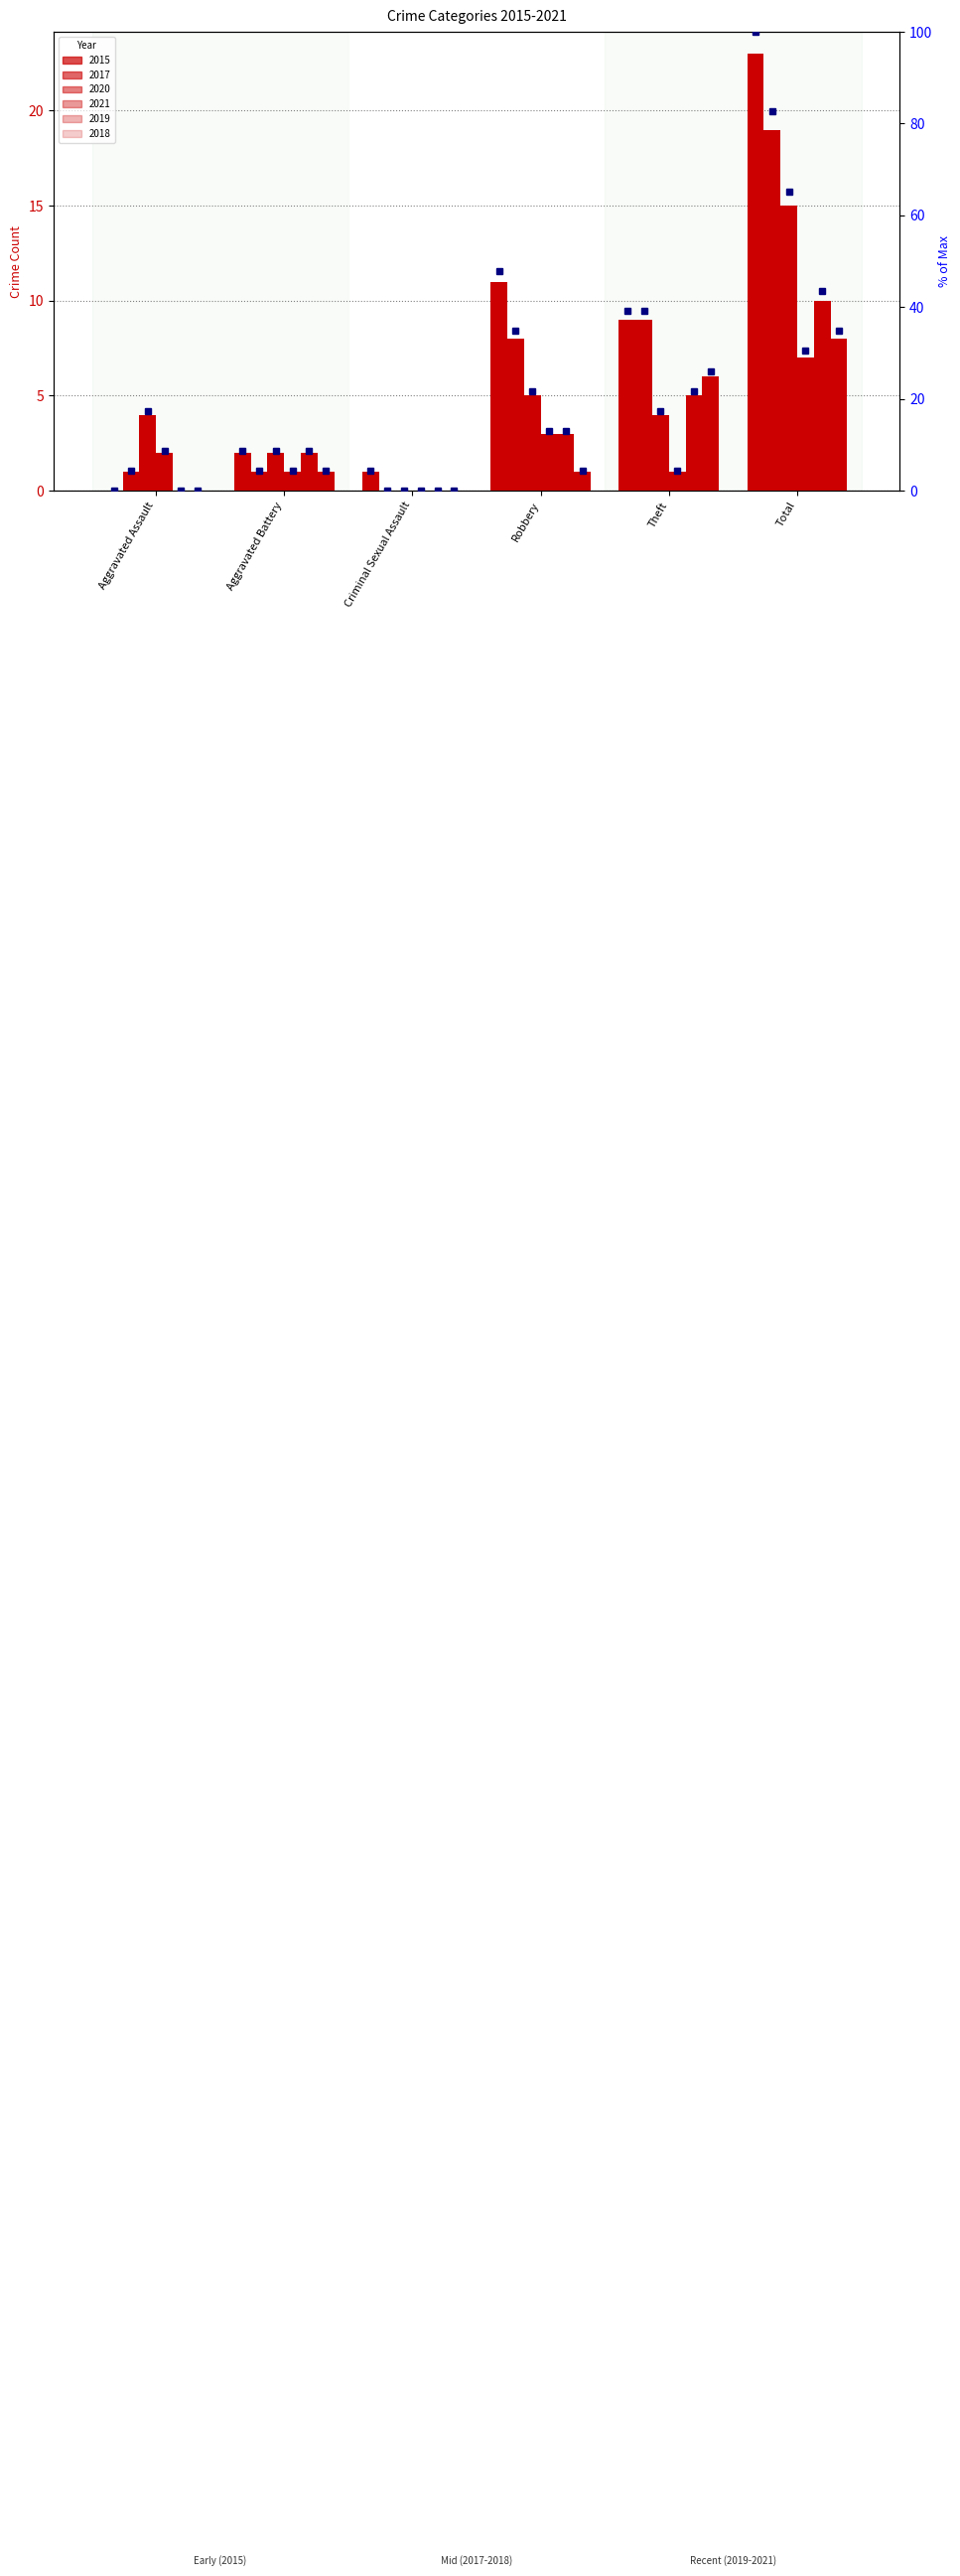

At which category is the sum across all series the highest?

Total